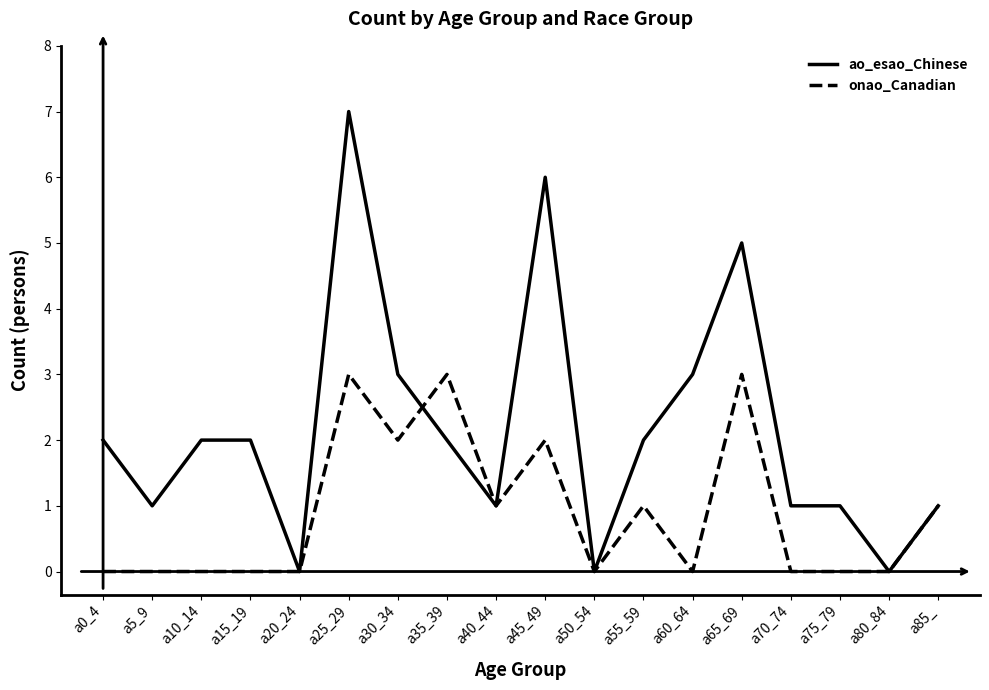

What position from the right is a45_49?

9